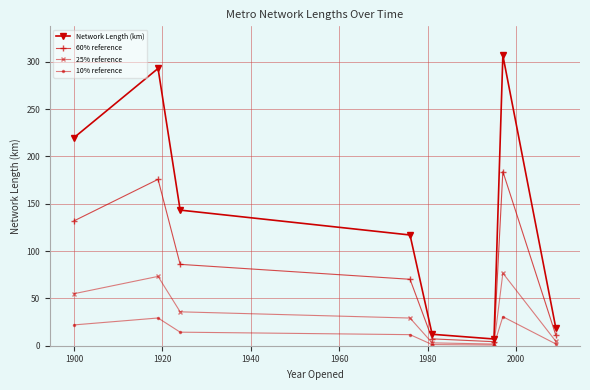

True or false: 60% reference has more than 2 points higher than both neighbors.

False